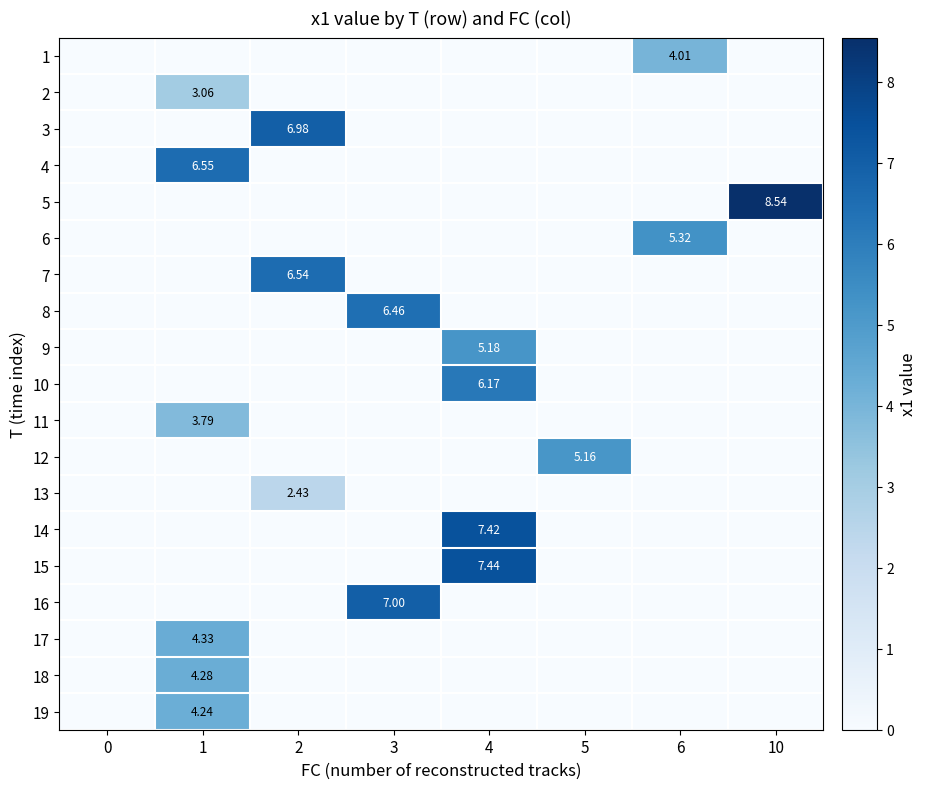

Which series has the largest total across all categories?

5